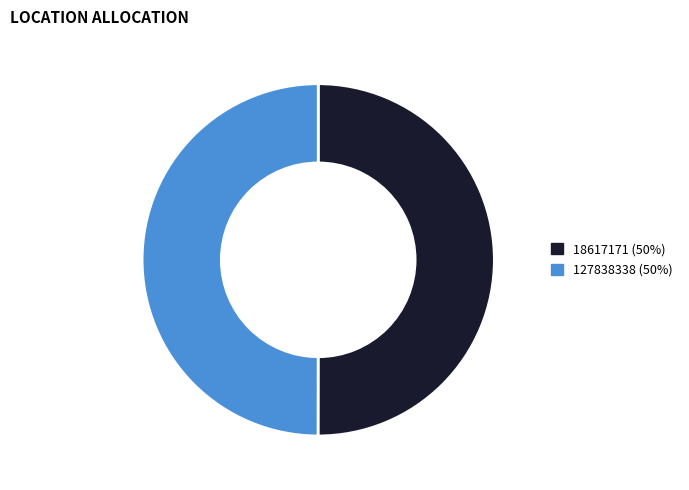

True or false: 127838338 accounts for 37% of the total.

False